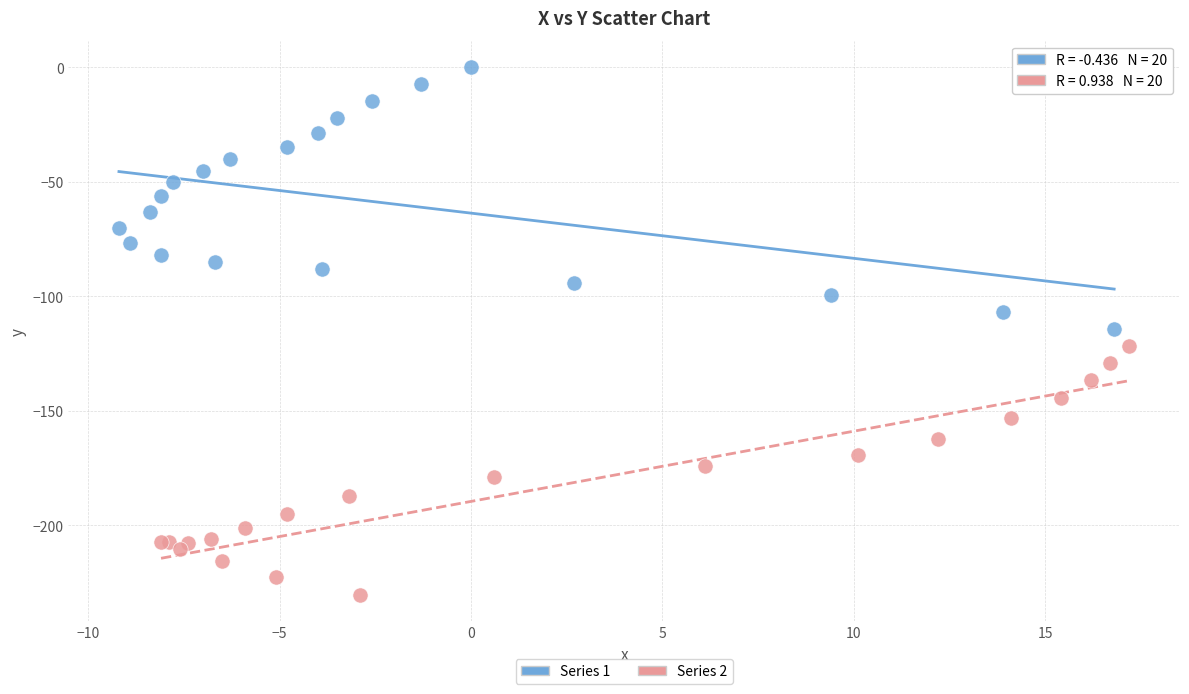

Which series reaches the maximum Y coordinate?

Series 1